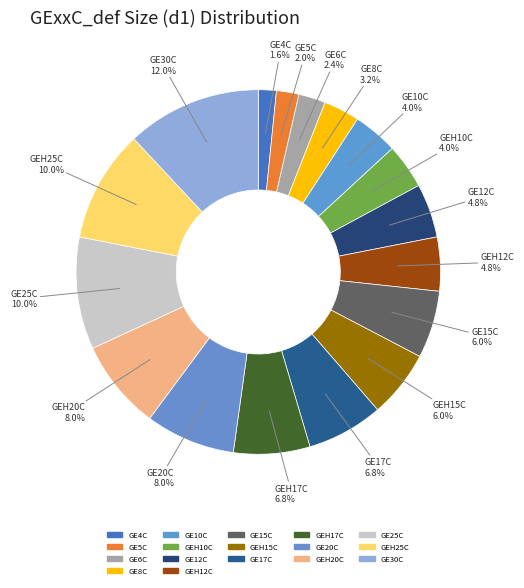

Is the sum of GEH15C and GE15C greater than half?

No